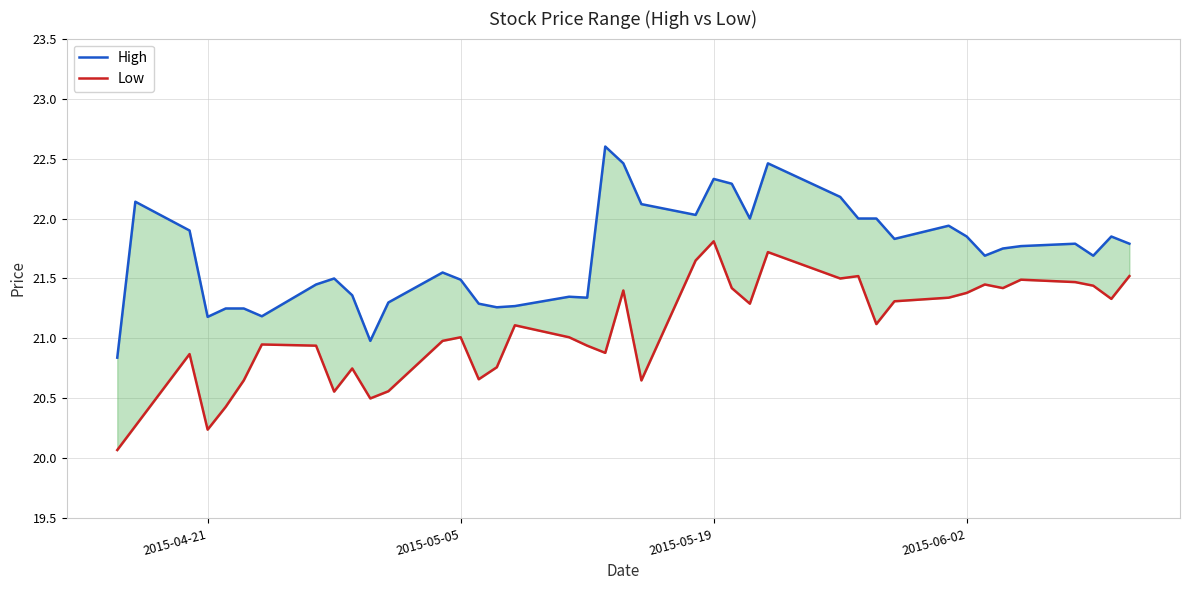

Does the chart have visible grid lines?

Yes